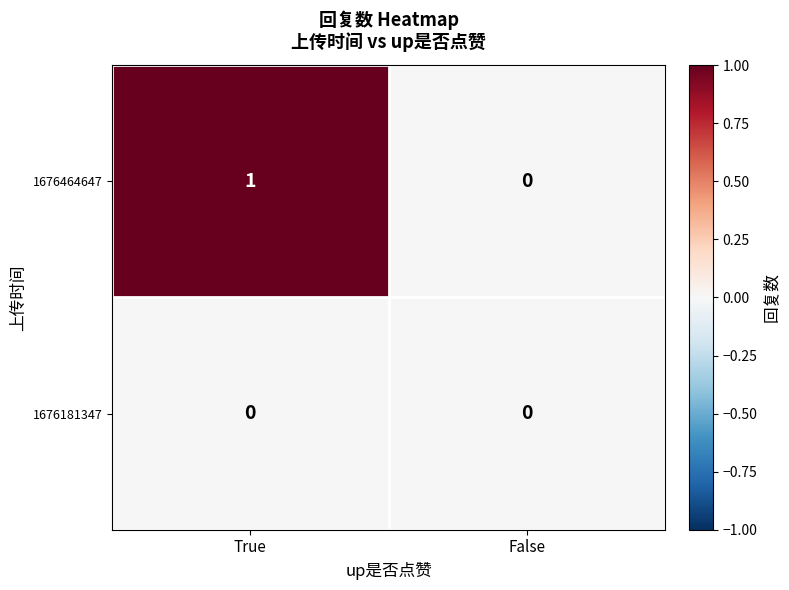

At which label is 1676464647 closest to 0?

False